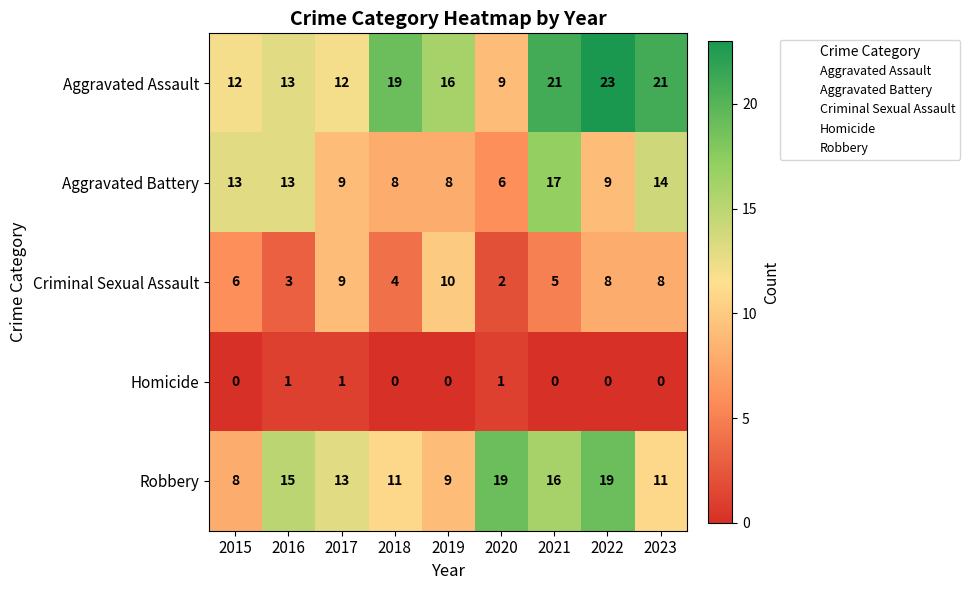

How many distinct data groups are displayed?

5